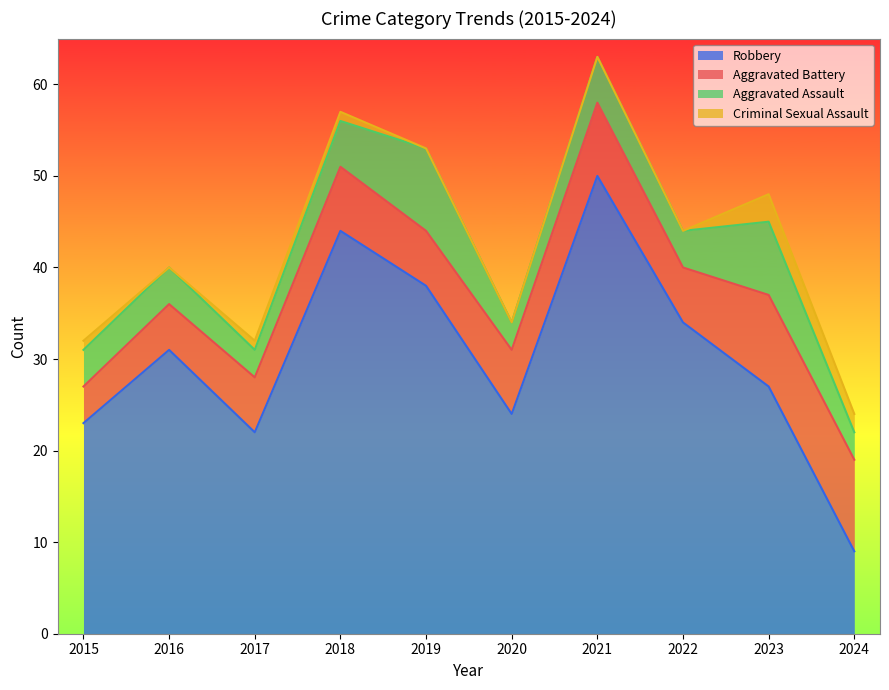

Count the Criminal Sexual Assault values in the range 0 to 1.

8